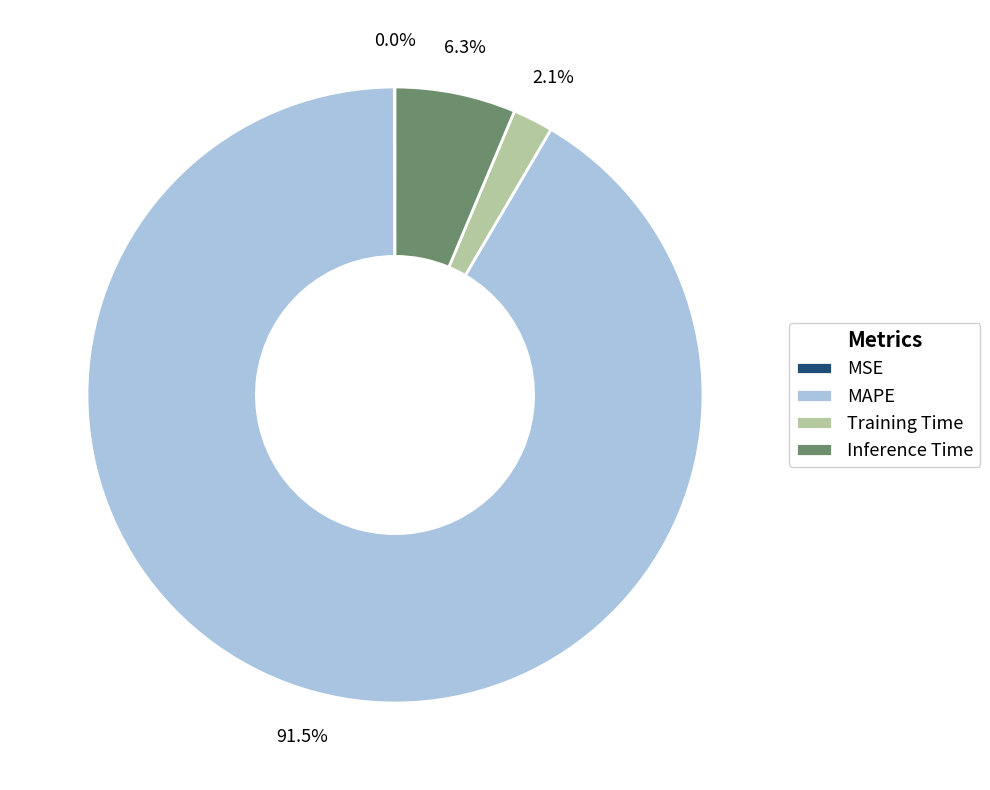

Approximately how many times larger is the value at Inference Time compared to MAPE?

0.1